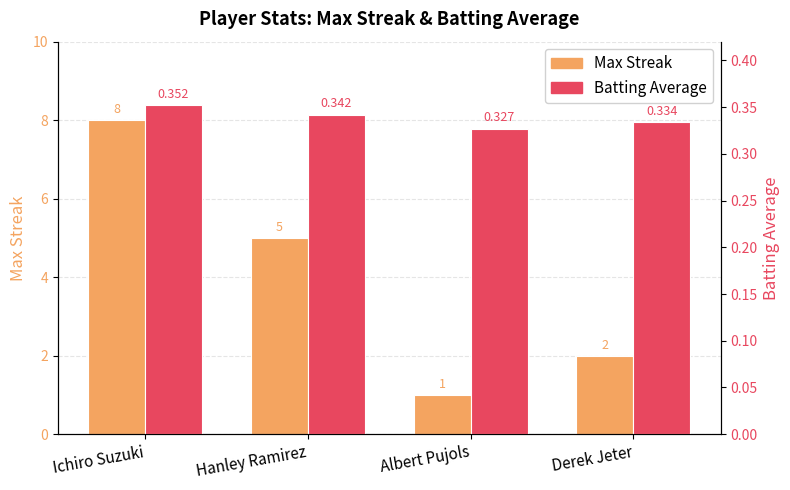

Is it true that Batting Average equals 0.6 at Hanley Ramirez?

False